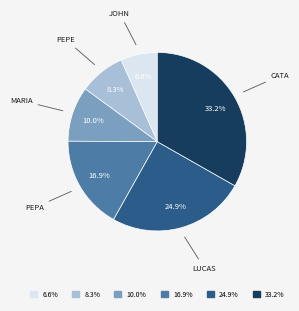

Is there a majority slice in this chart?

No